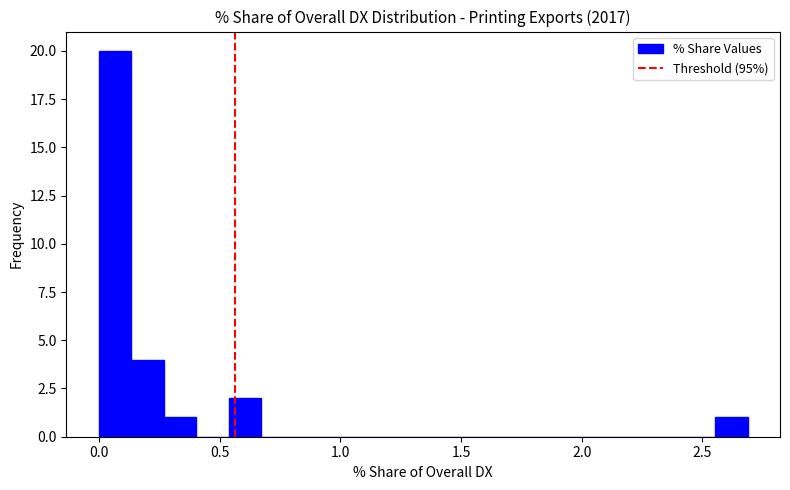

Around what value on the x-axis is the tallest bar? Give the approximate position of its centre, as read against the axis.

0.05